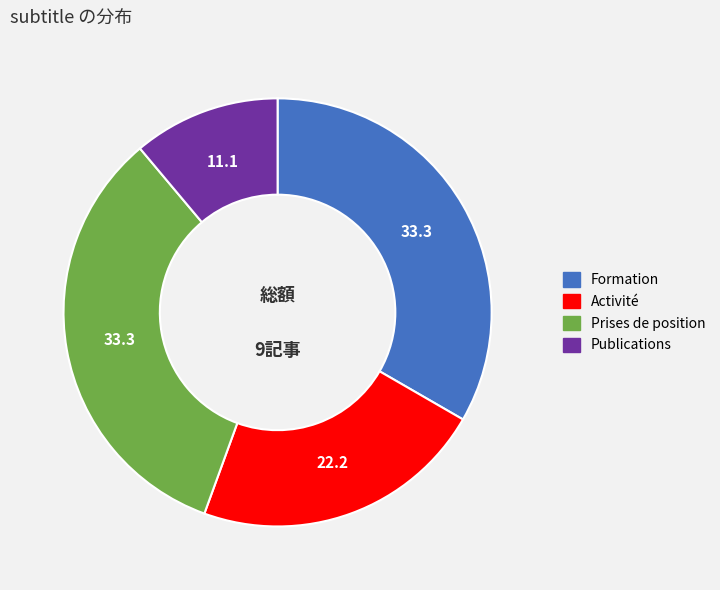

Count the number of slices in the pie.

4